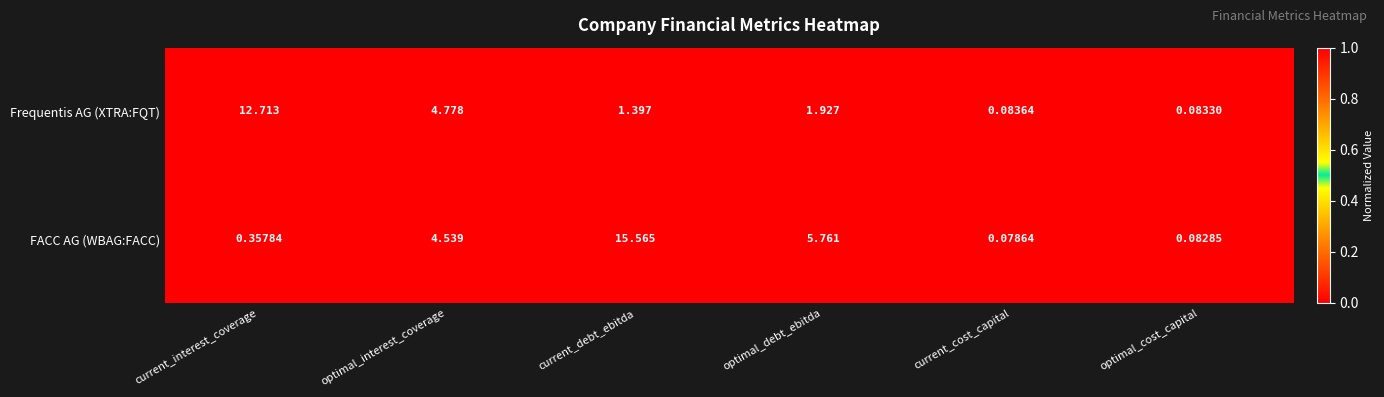

Where is FACC AG (WBAG:FACC) nearest to the value 7?

optimal_debt_ebitda